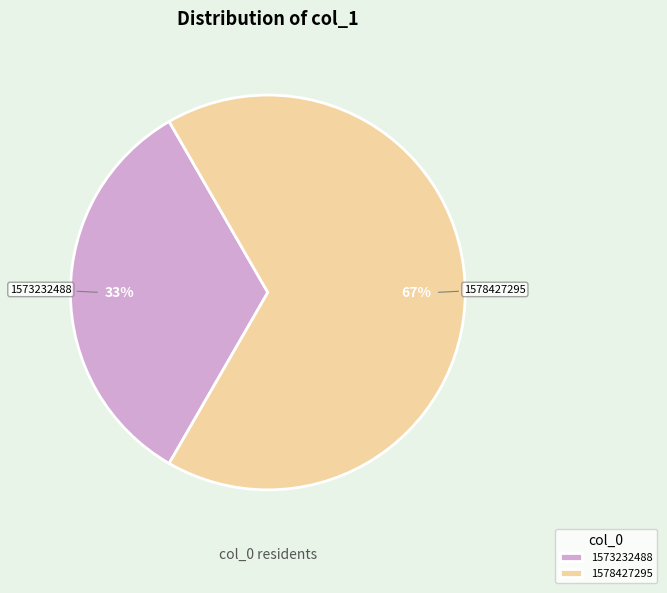

Is it true that 1573232488 is 33% of the pie?

True